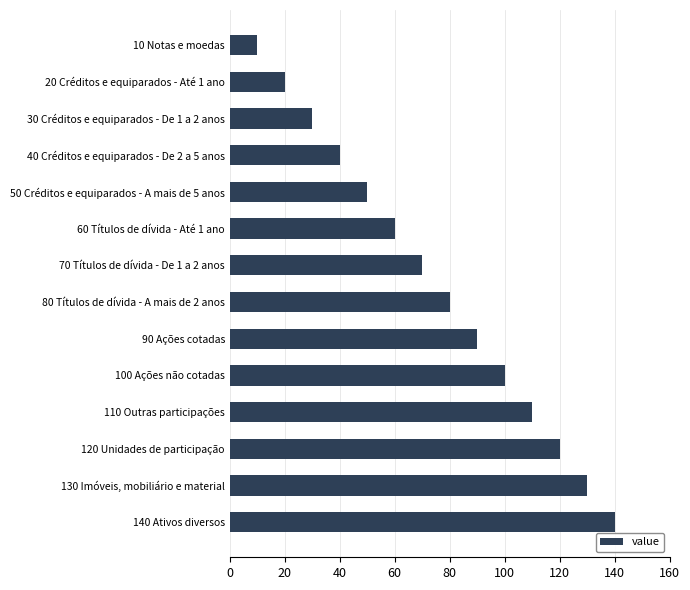

True or false: the data shows 237 at 140 Ativos diversos.

False